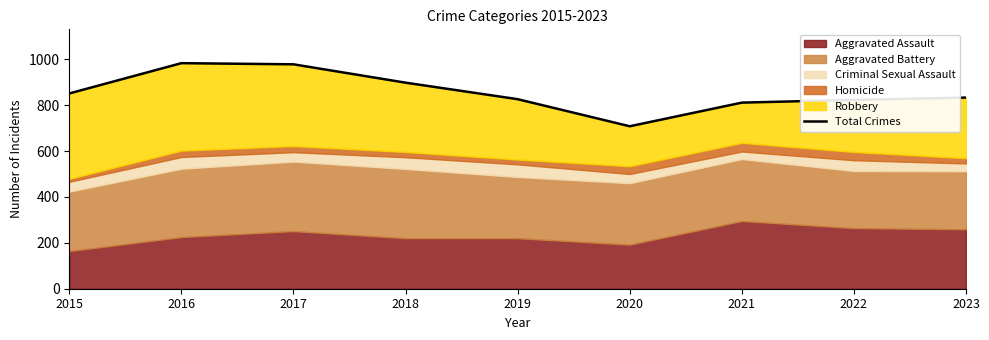

What is the ratio of the value at 2019 to the value at 2020?

1.2